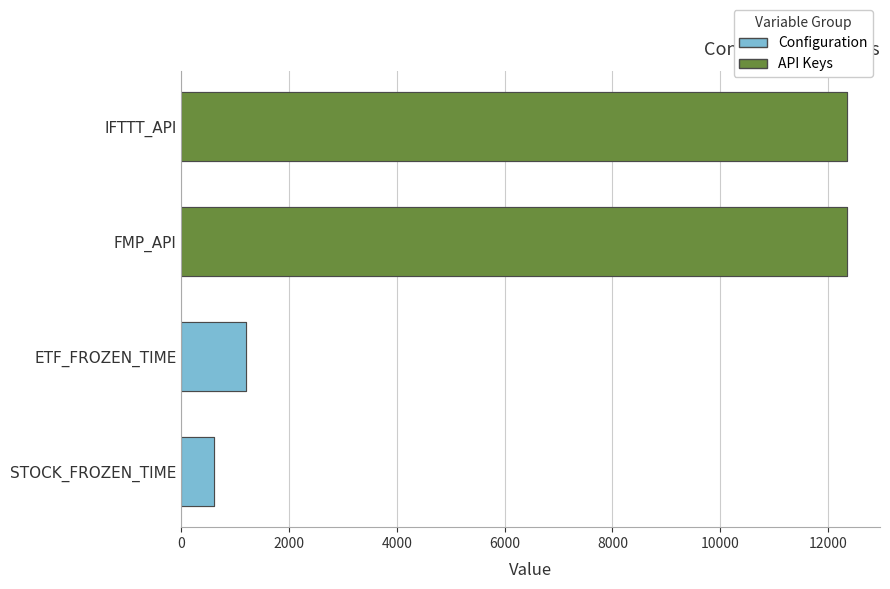

Which label corresponds to the smallest value in the chart?

STOCK_FROZEN_TIME